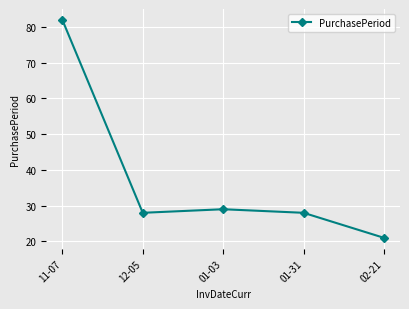

What is the change in value from 12-05 to 02-21?

-7